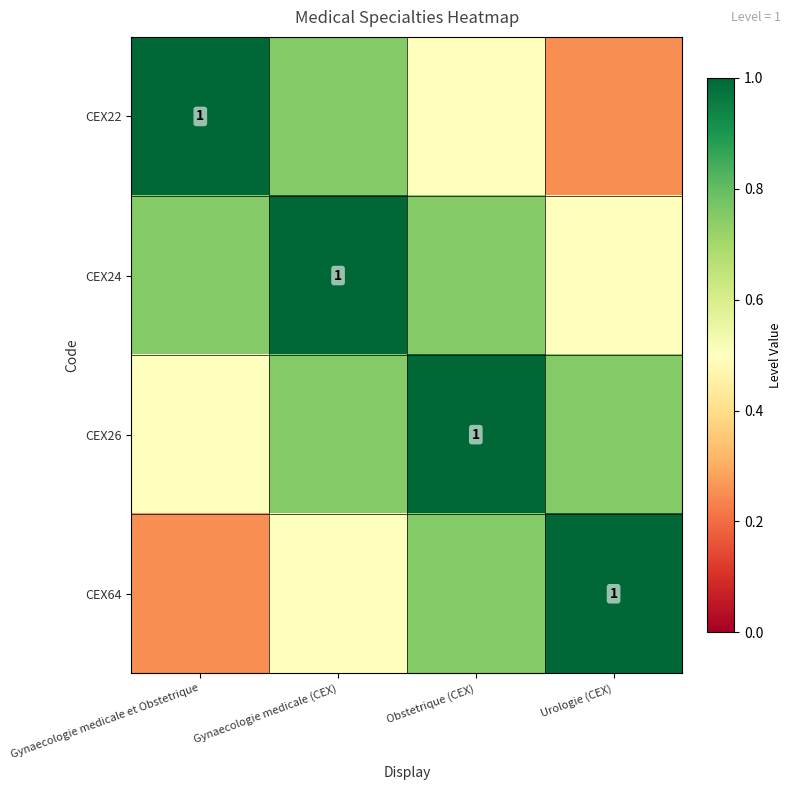

Which series has the widest spread of values?

CEX22